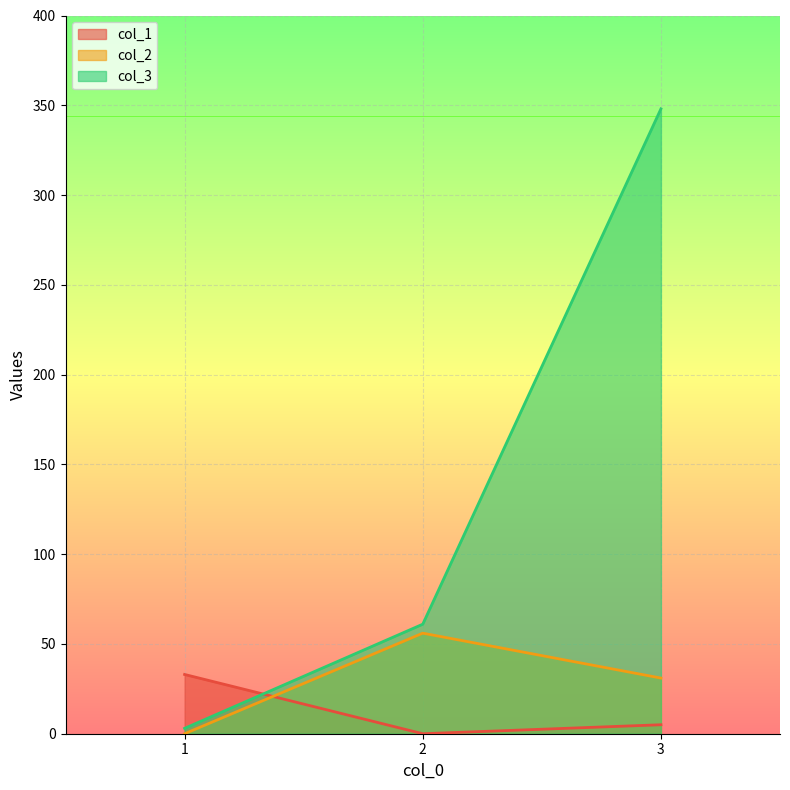

Count the col_2 values in the range 0 to 56.

3